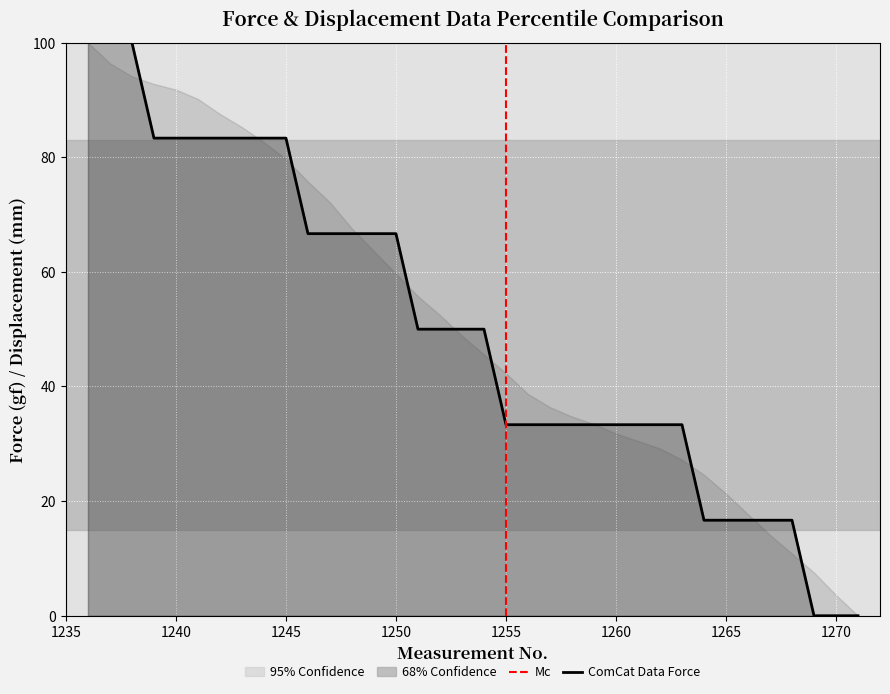

How many positive values are there?

33